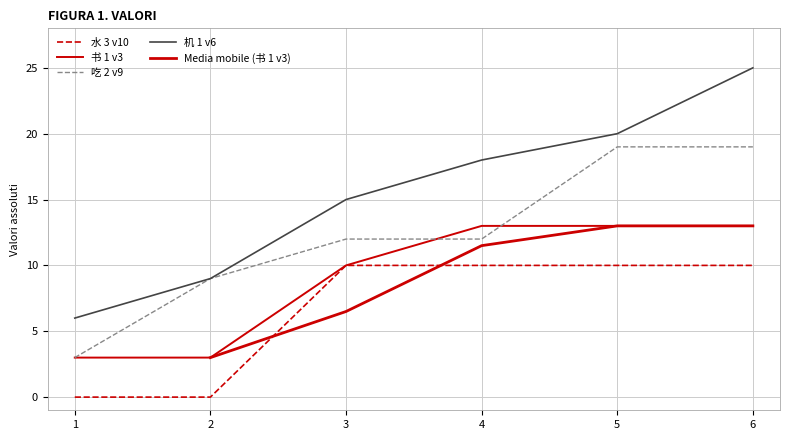

Reading left to right, list all the values displayed in this chart.

水 3 v10: 1=0	2=0	3=10	4=10	5=10	6=10
书 1 v3: 1=3	2=3	3=10	4=13	5=13	6=13
吃 2 v9: 1=3	2=9	3=12	4=12	5=19	6=19
机 1 v6: 1=6	2=9	3=15	4=18	5=20	6=25